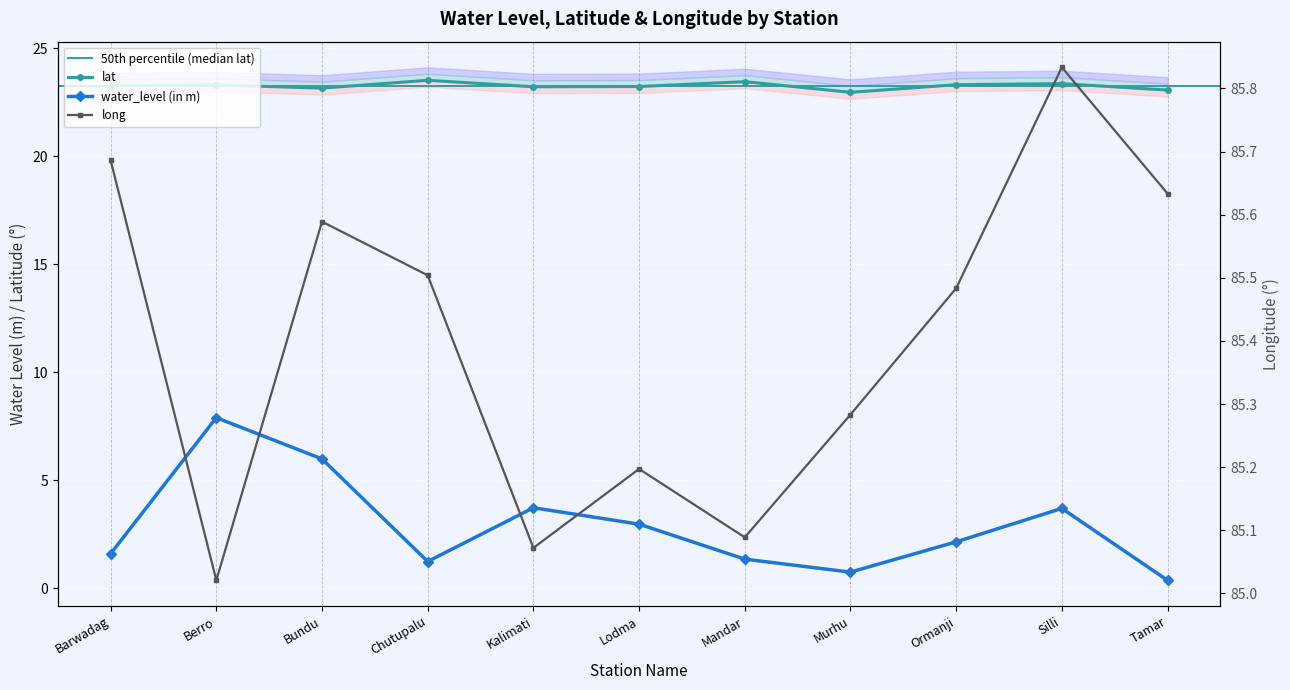

At which label does water_level (in m) first exceed 2?

Berro